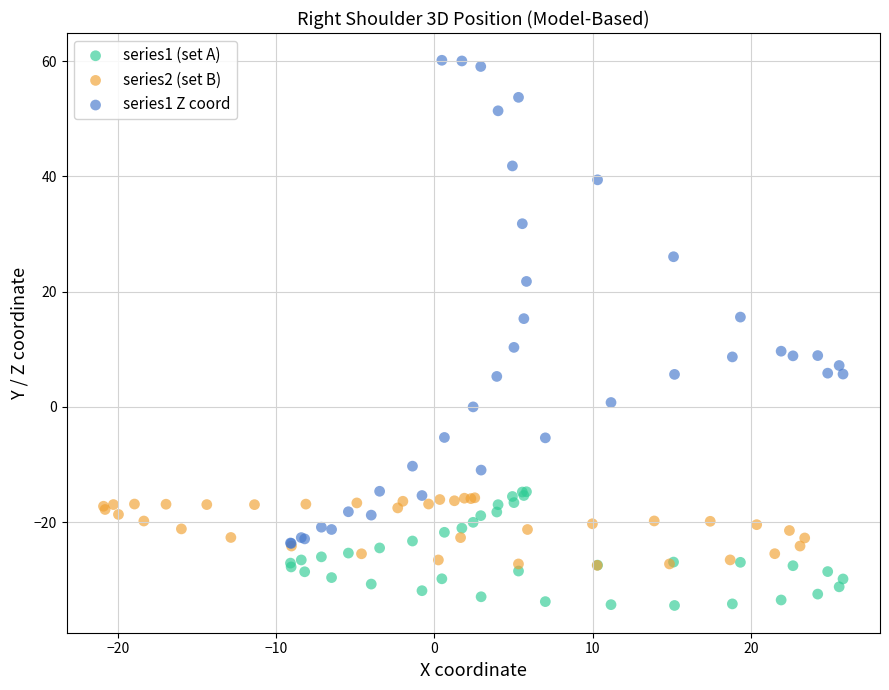

Which series has the widest spread of Y values?

series1 Z coord